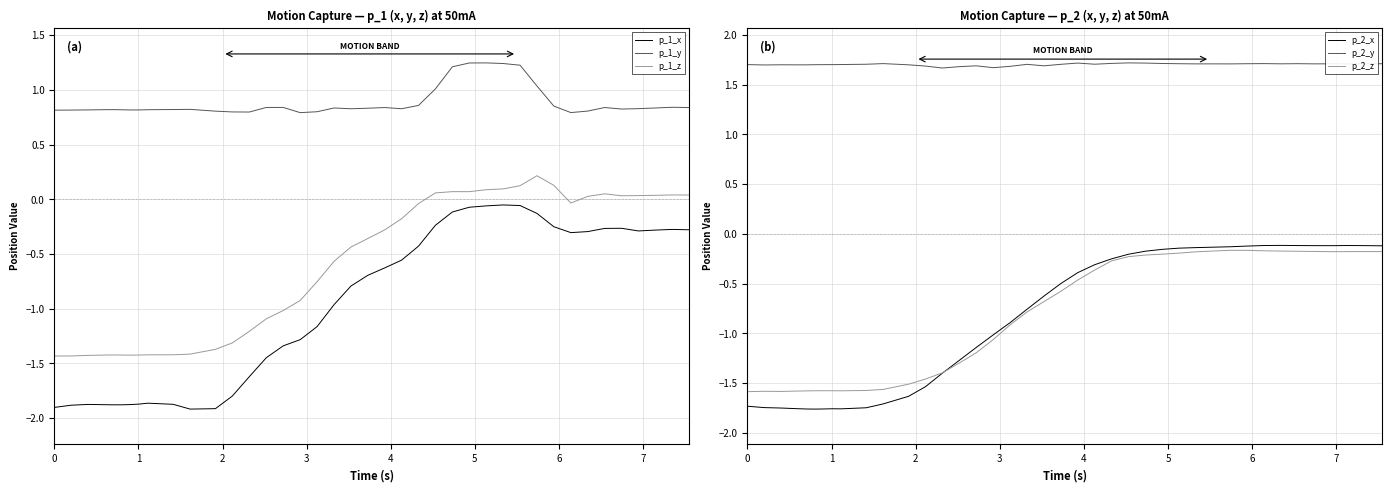

True or false: p_2_z and p_2_y intersect in this chart.

False